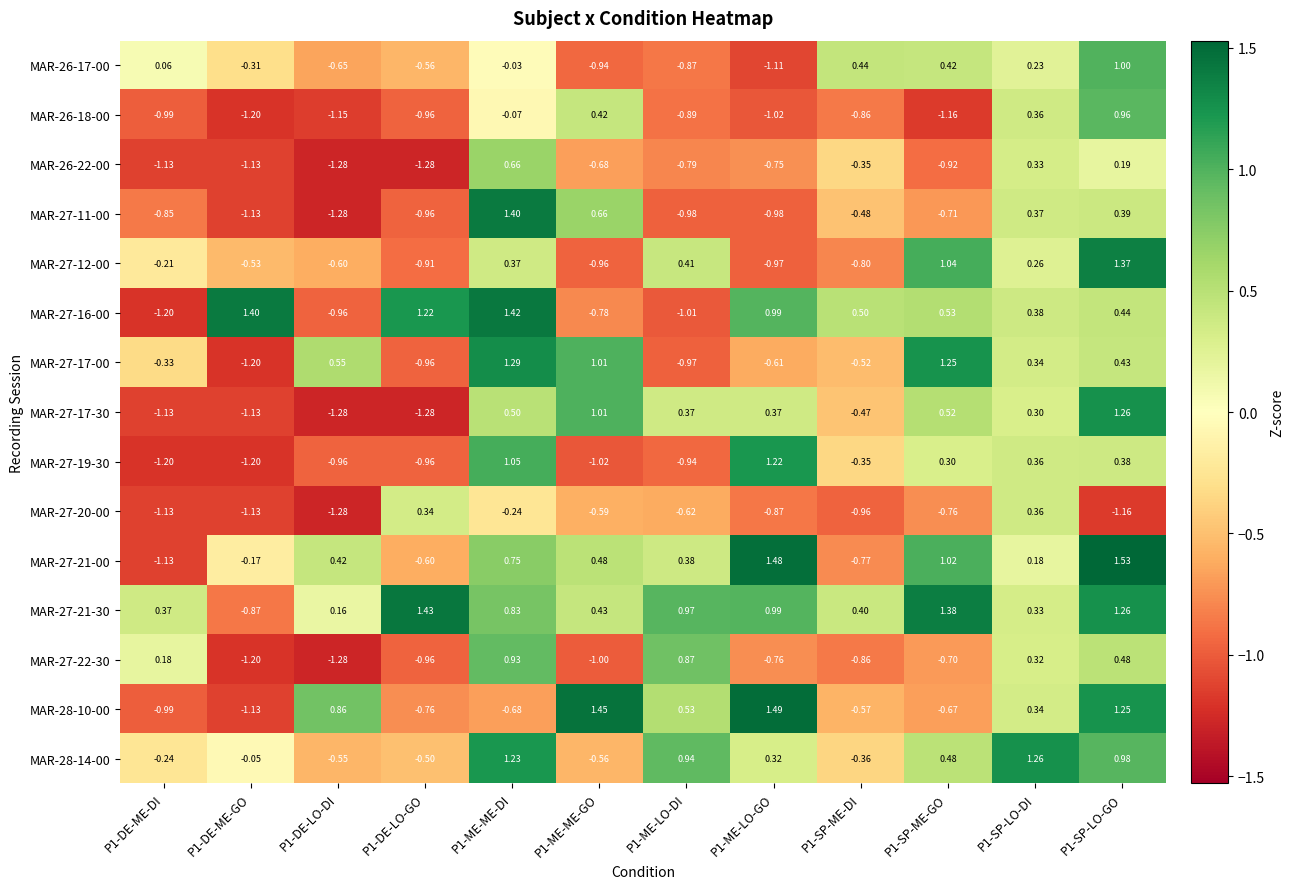

How many series are shown in this chart?

15